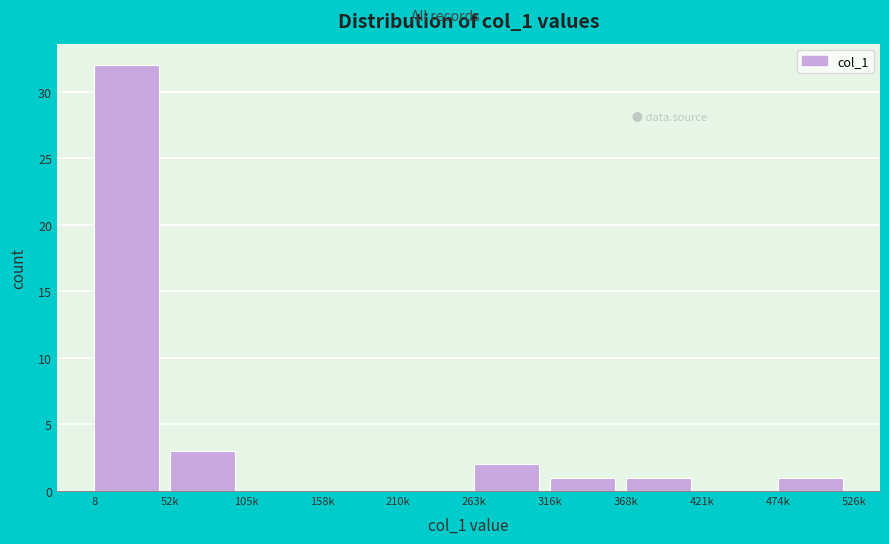

Reading right to left, extract all data points from this chart.

474k=1	421k=0	368k=1	316k=1	263k=2	210k=0	158k=0	105k=0	52k=3	8=32